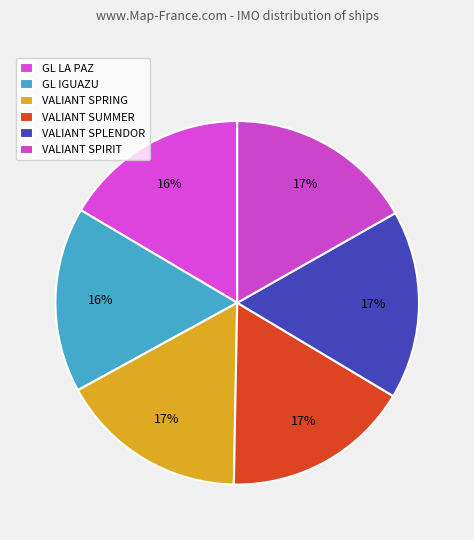

Do GL LA PAZ and VALIANT SUMMER together represent more than half of the pie?

No